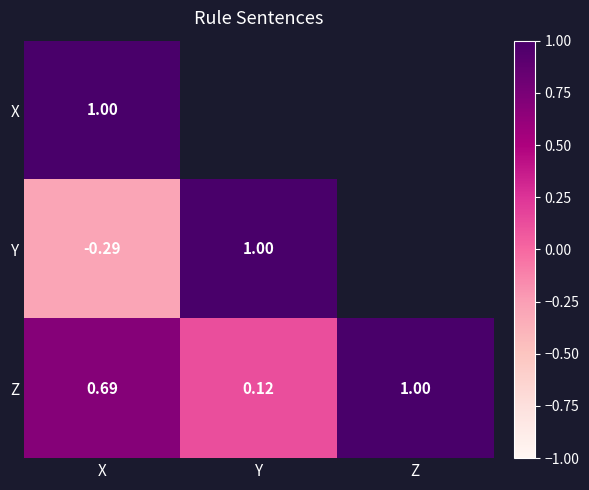

Rank the series at X from highest to lowest value.

X, Z, Y